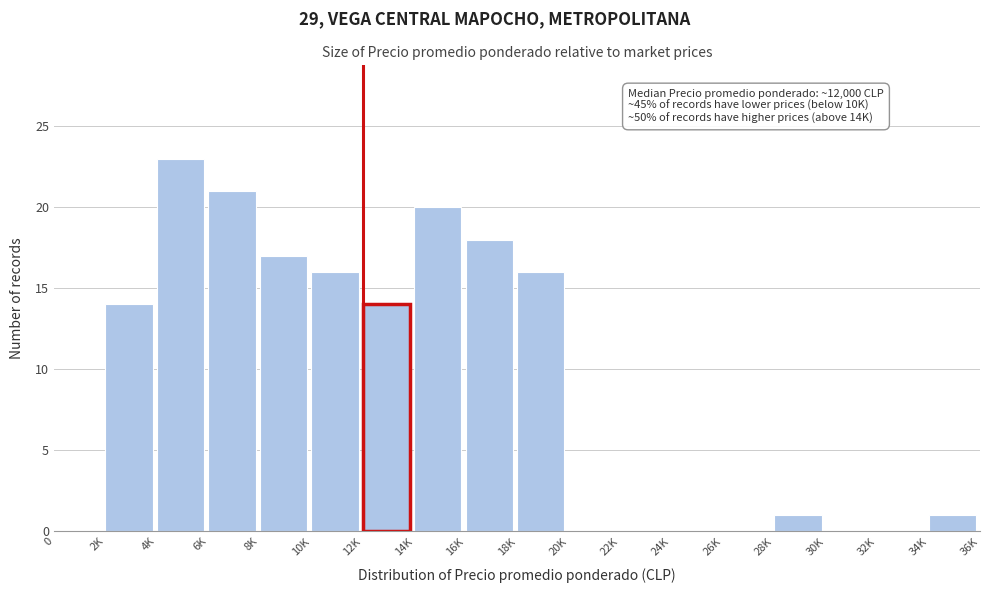

Reading left to right, transcribe all the data shown in this chart.

0=0	2K=14	4K=23	6K=21	8K=17	10K=16	12K=14	14K=20	16K=18	18K=16	20K=0	22K=0	24K=0	26K=0	28K=1	30K=0	32K=0	34K=1